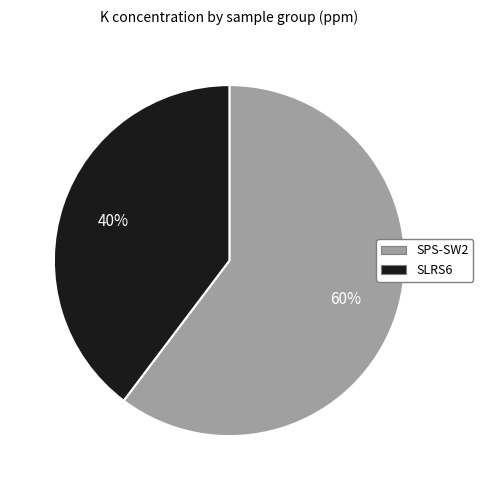

Does any single category account for the majority?

Yes